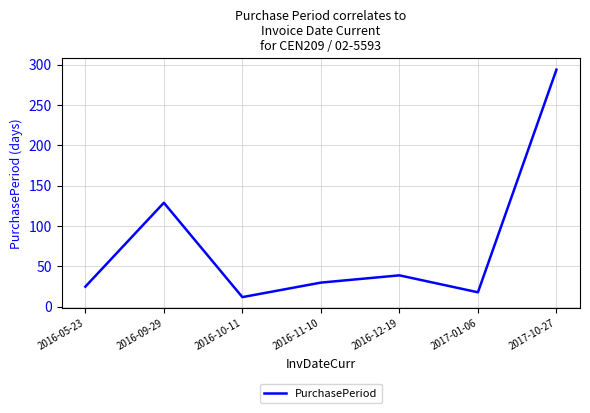

How many categories are shown in the chart?

7